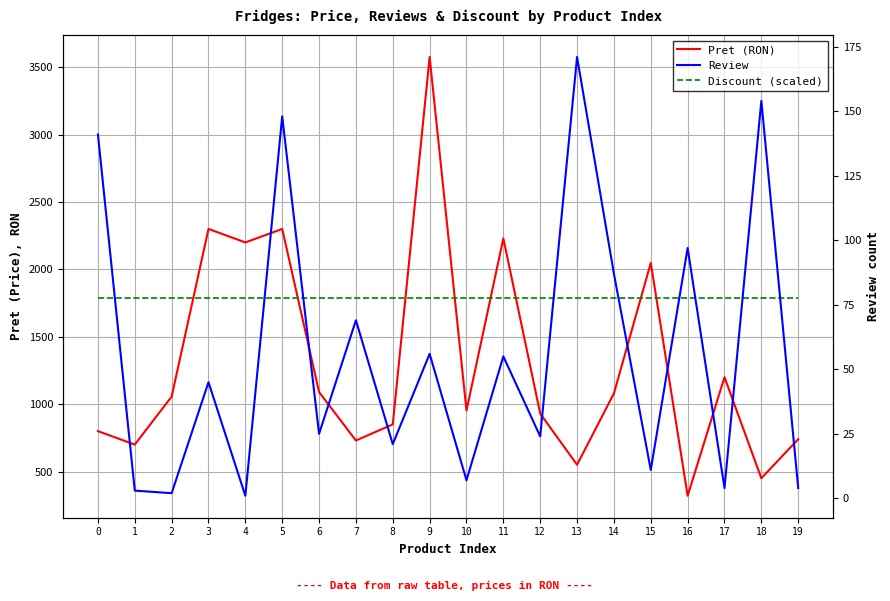

True or false: Discount (scaled) and Pret (RON) cross at least once.

True